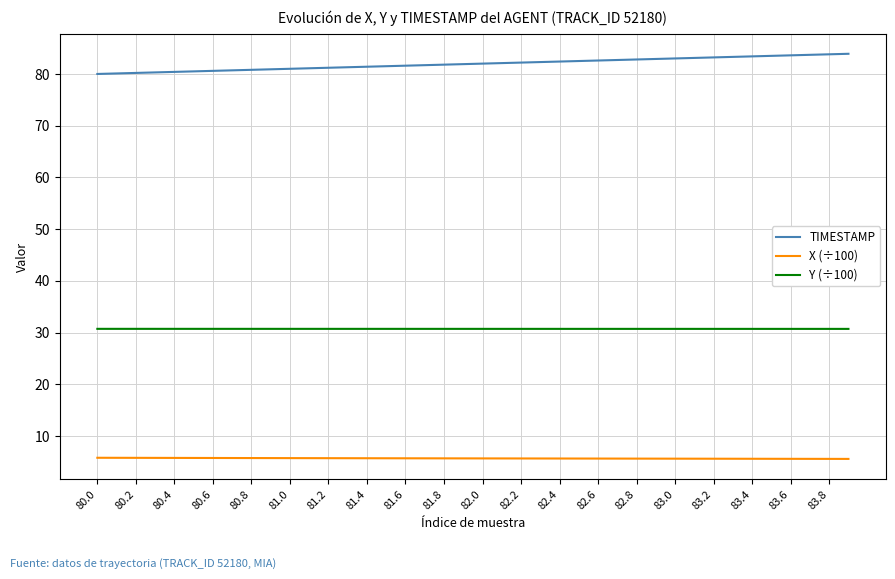

Rank the series by their average value, from highest to lowest.

TIMESTAMP, Y (÷100), X (÷100)